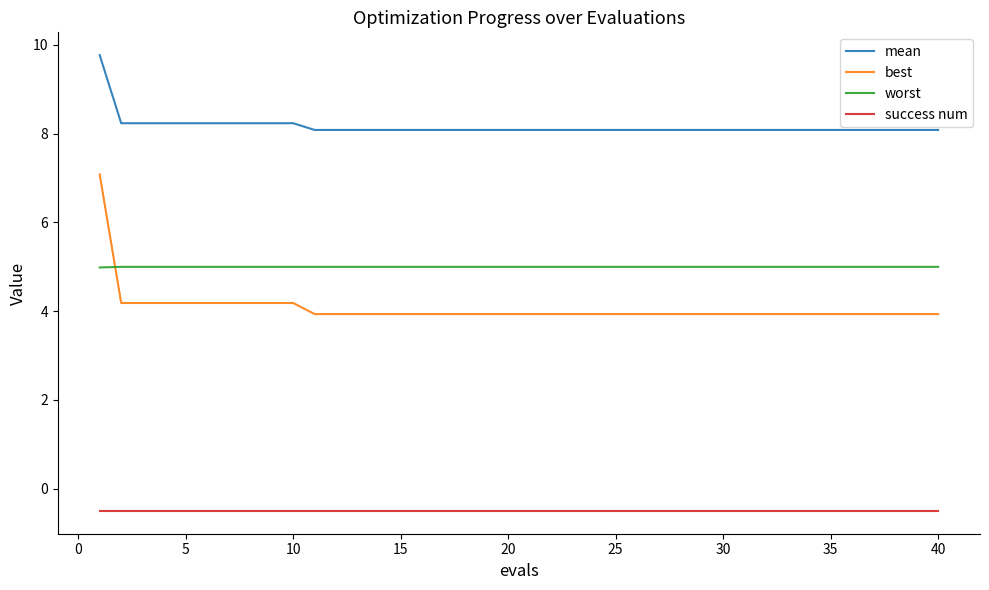

What is the minimum value for success num?

-0.5